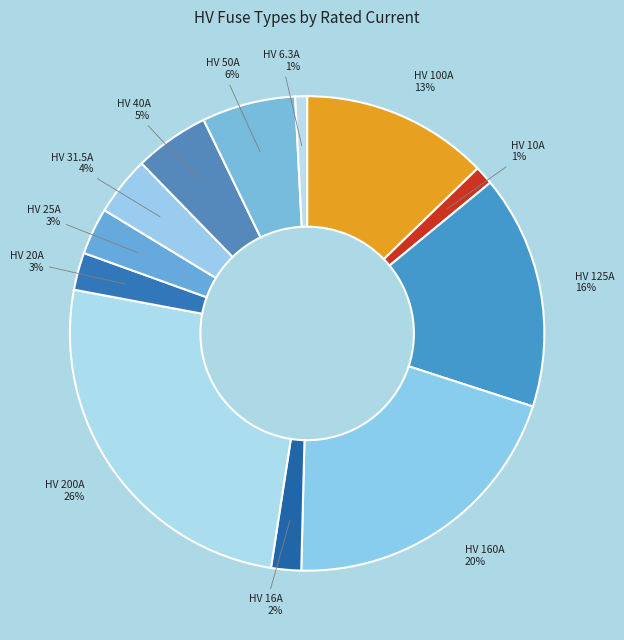

To the nearest percent, what is the difference between the HV 40A 5% and HV 16A 2% slice percentages?

3%